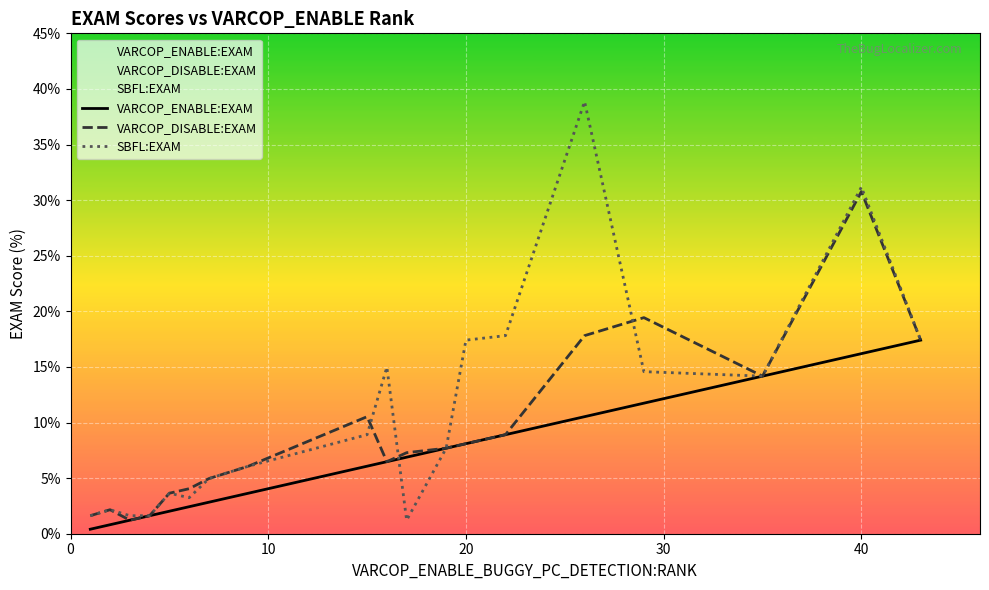

Which series has the largest range (max minus min)?

SBFL:EXAM